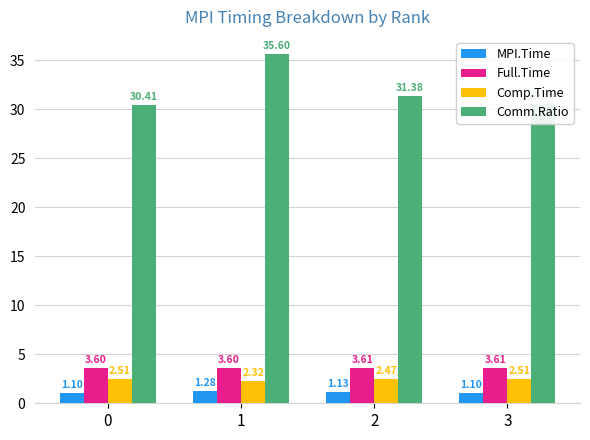

What is the highest value of the Comm.Ratio series?

35.6